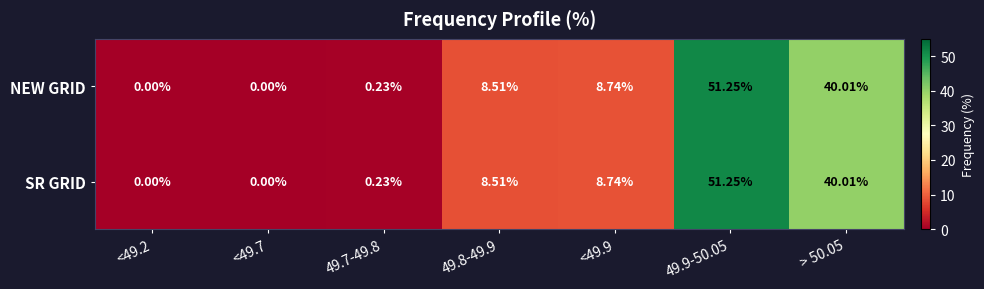

Is the value of SR GRID at 49.8-49.9 greater than the value of NEW GRID at <49.9?

No